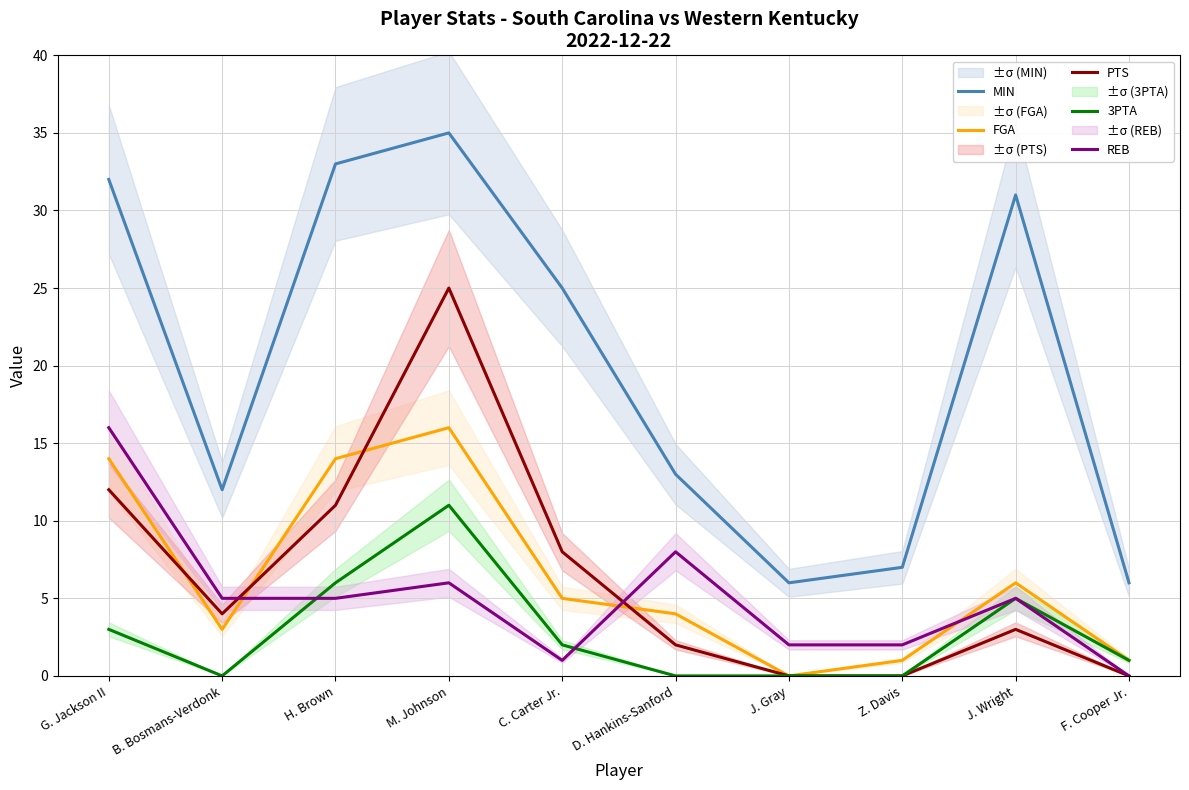

What is the label of the 1st point from the left?

G. Jackson II